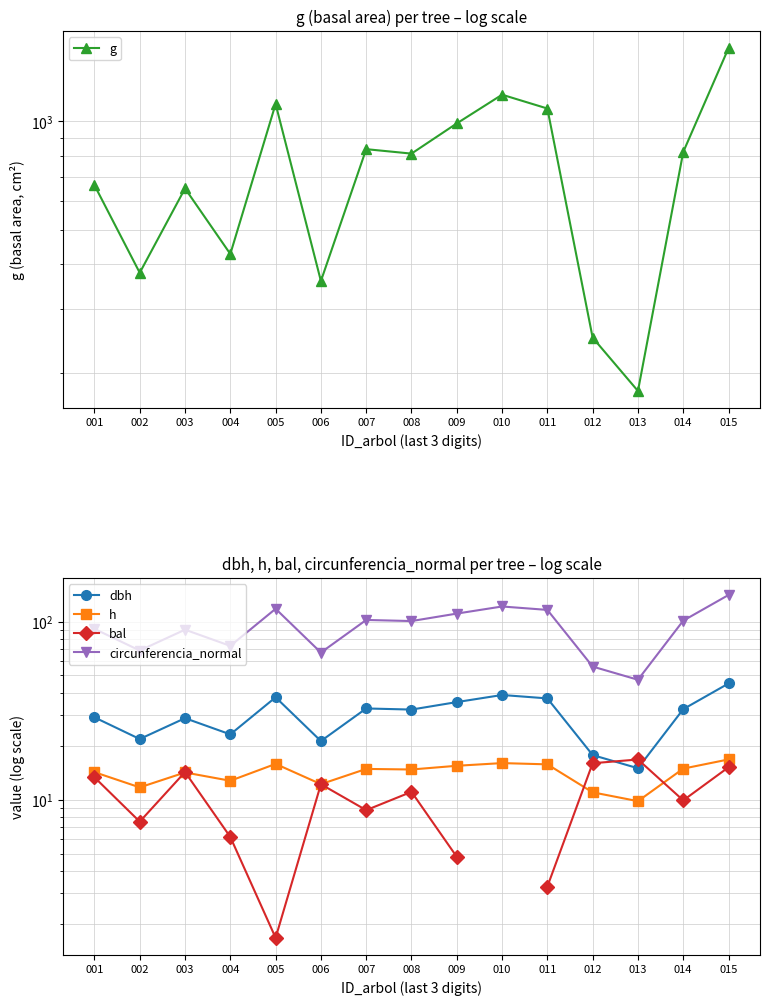

True or false: dbh has more than 2 interior local peaks.

True